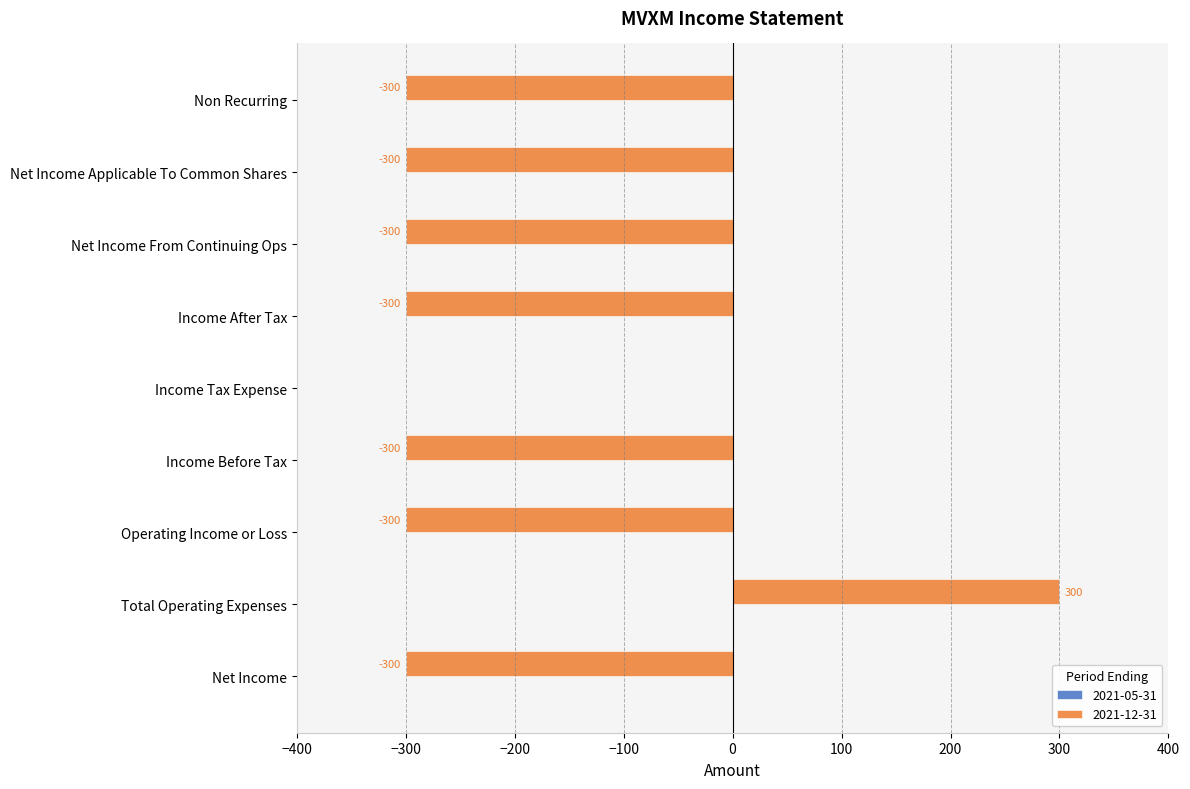

Are the bars horizontal?

Yes